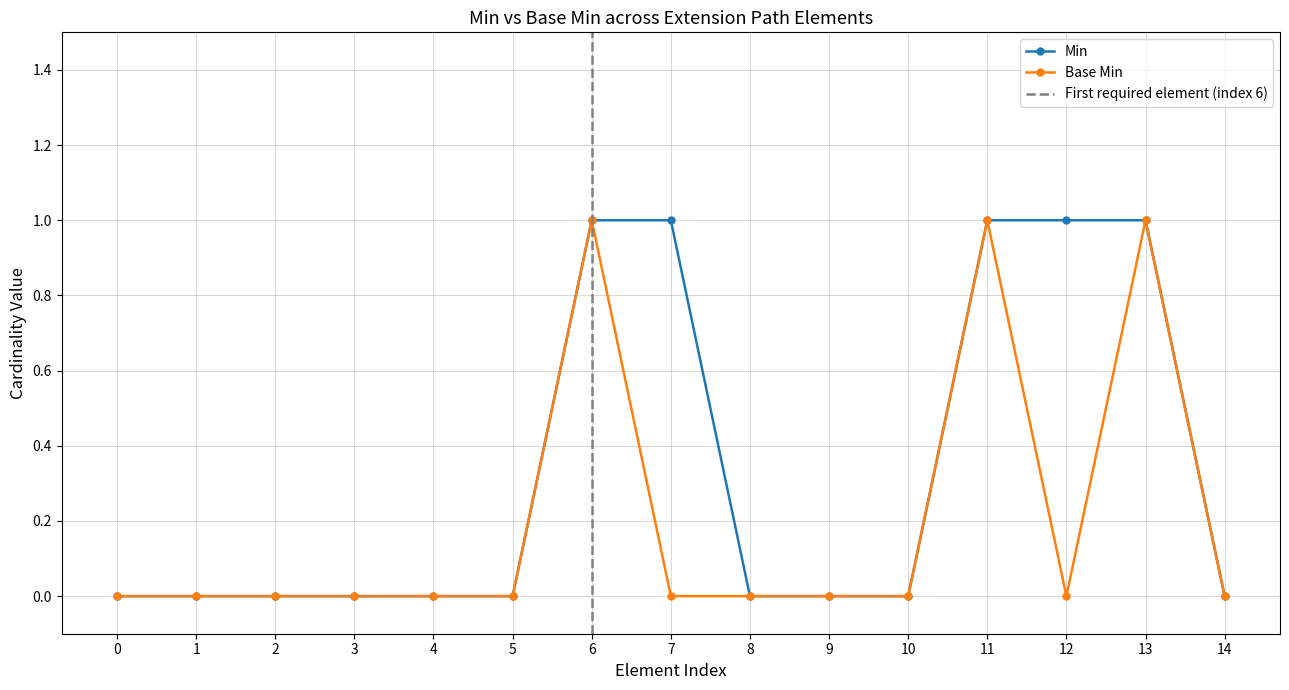

The value of Base Min at 9 is -1. True or false?

False